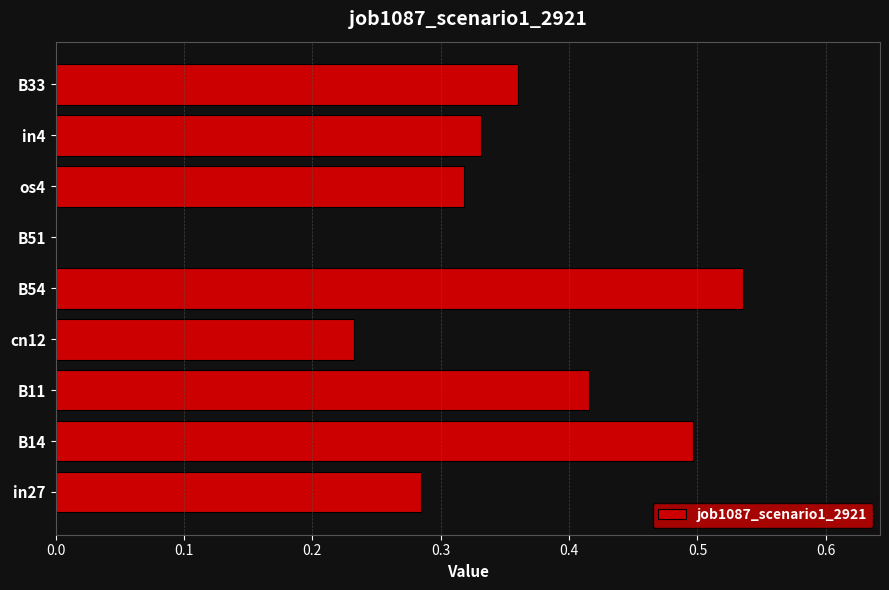

At which category does the chart reach its peak across all series?

B54